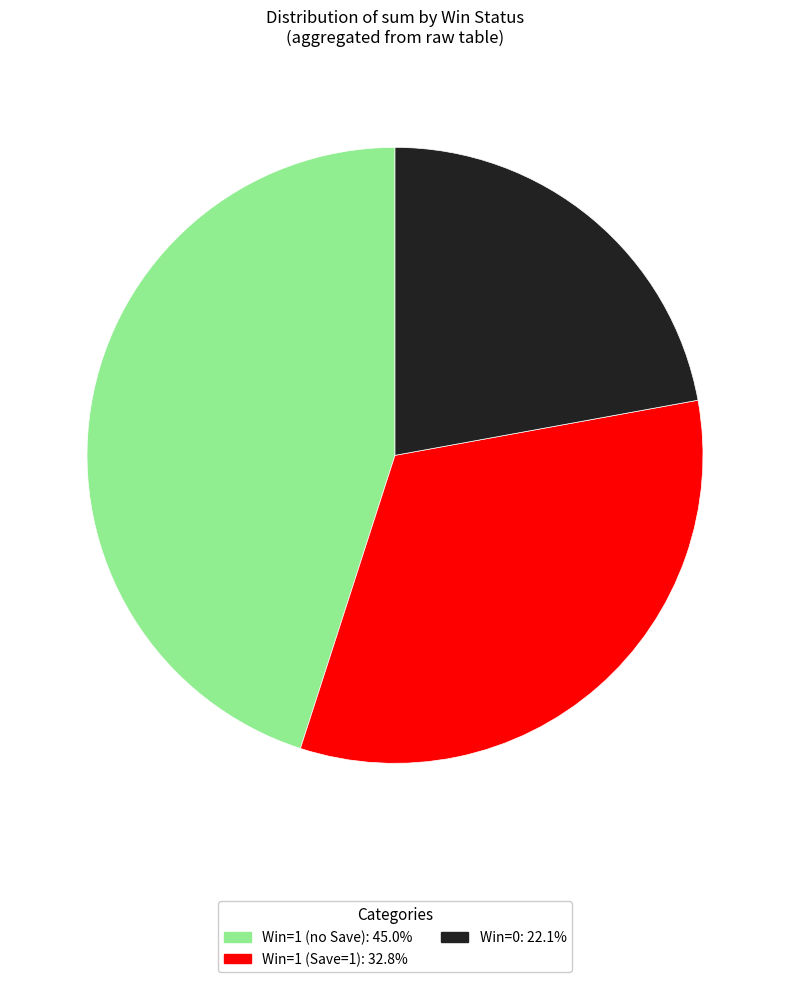

Is there a majority slice in this chart?

No